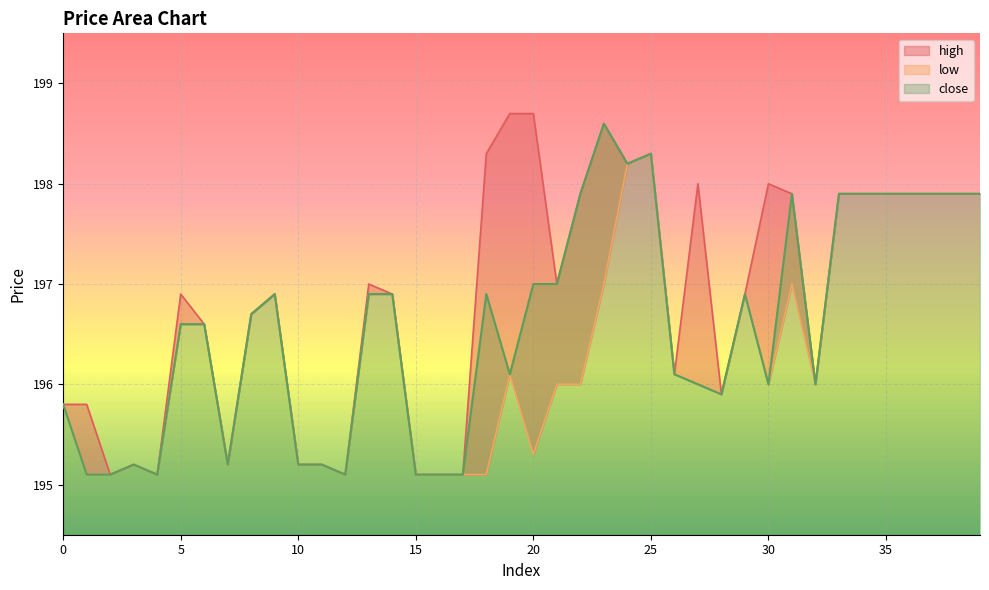

What is the difference between the second highest and minimum values in the close series?

3.2